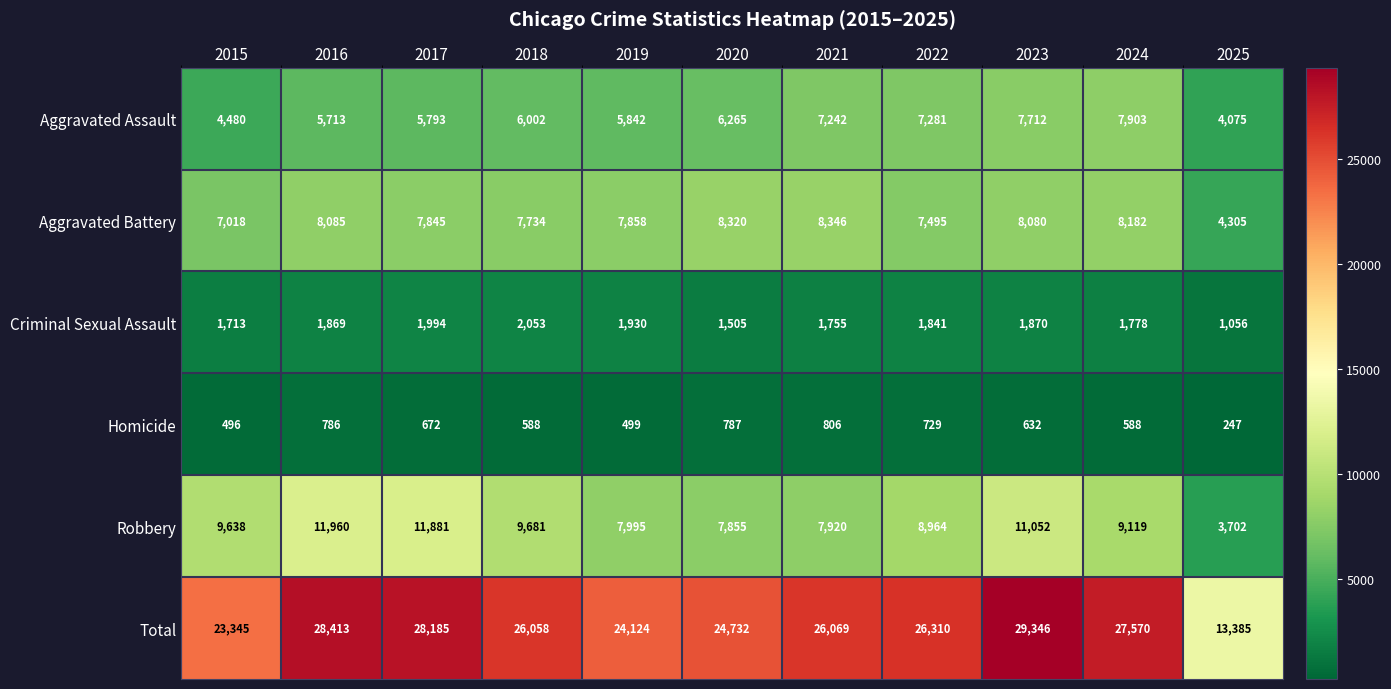

What value does the Total series have at 2015?

23345